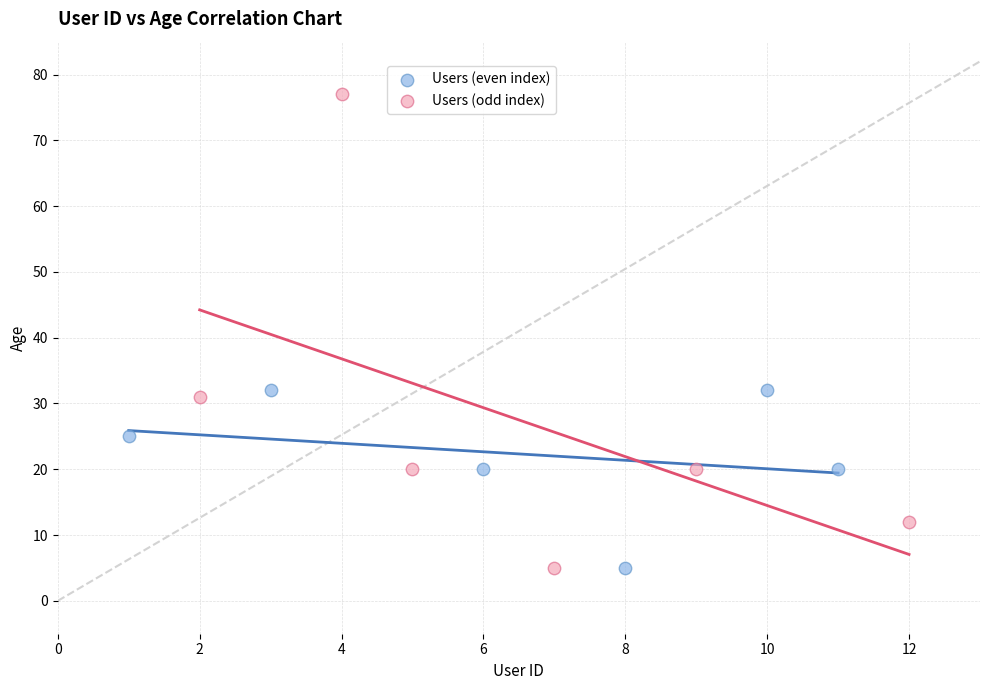

Which series has the largest Y range (max minus min)?

Users (odd index)